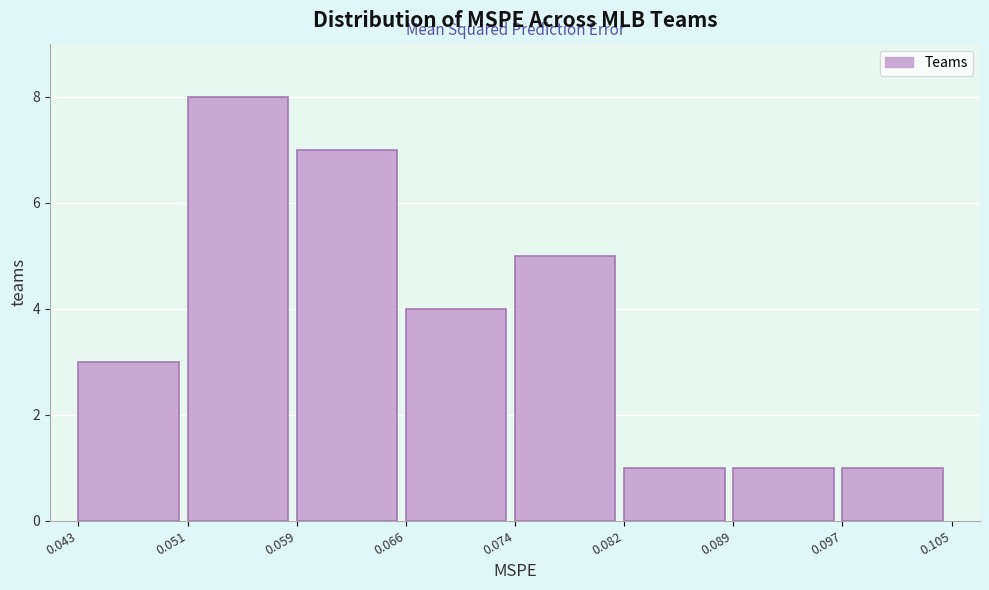

Reading left to right, transcribe this chart: for each bar, give the range it covers on the x-axis and its height. The values are not printed on the chart, so give them approximately, as read against the axis.

0.043 to 0.051: 3
0.051 to 0.059: 8
0.059 to 0.066: 7
0.066 to 0.074: 4
0.074 to 0.082: 5
0.082 to 0.089: 1
0.089 to 0.097: 1
0.097 to 0.105: 1